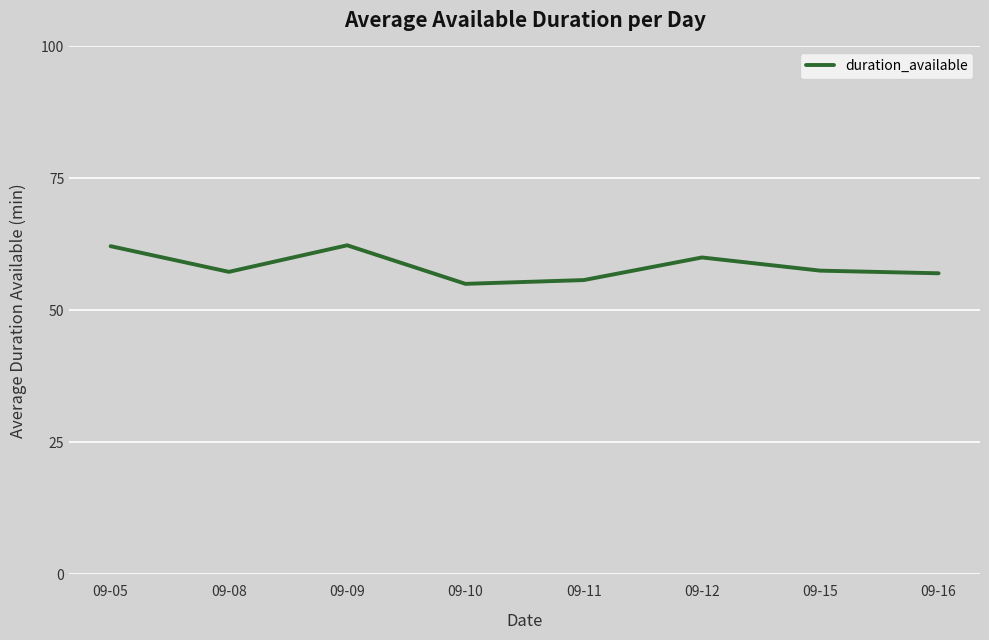

The chart shows a value of 62.1 at 09-05. True or false?

True